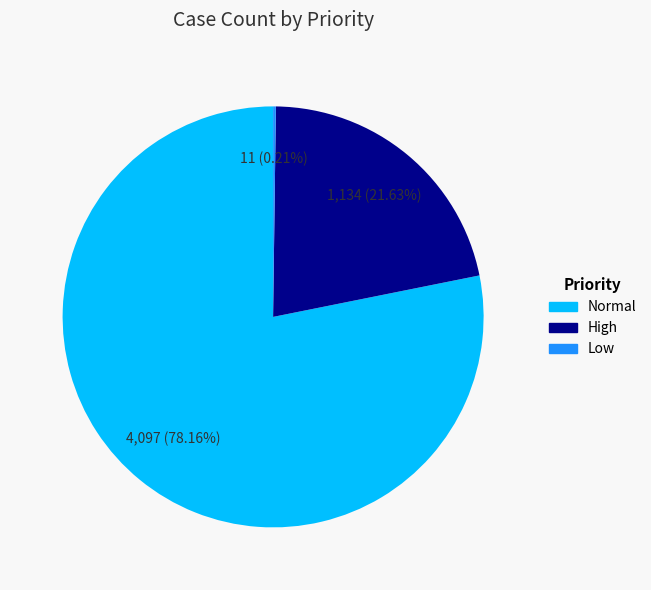

Does Normal account for over 50% of the chart?

Yes